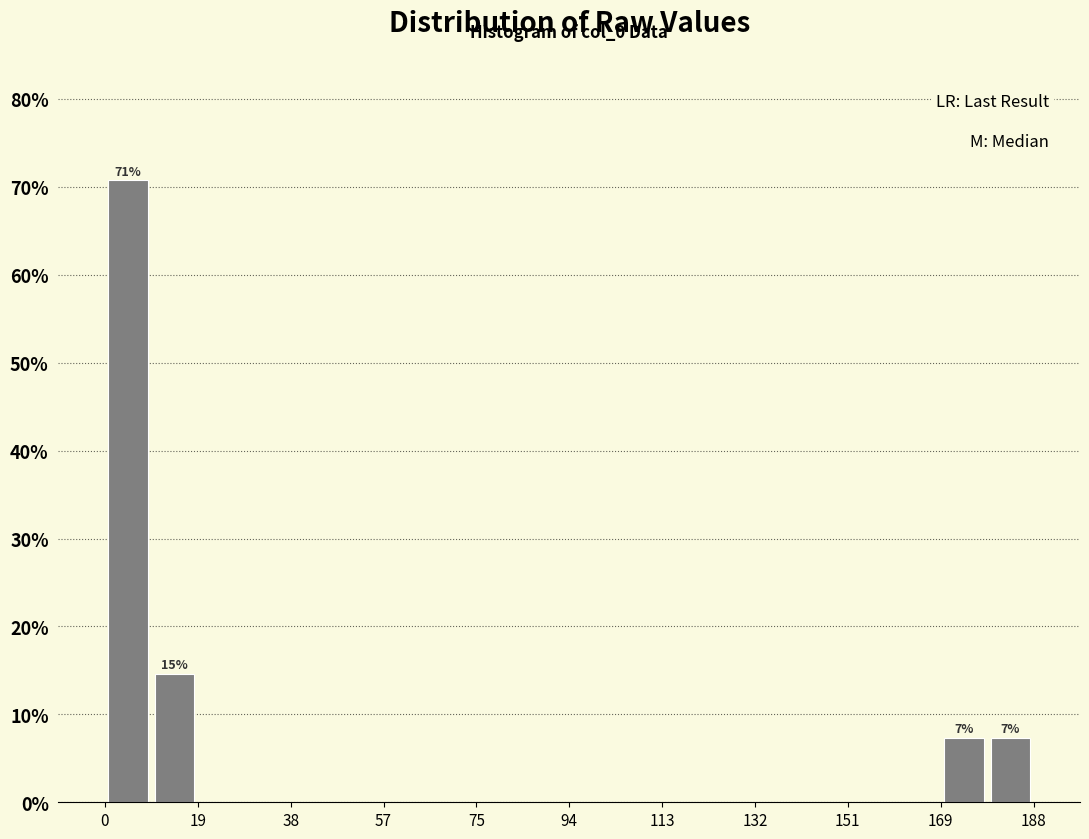

Which range on the x-axis has the tallest bar?

0 to 10